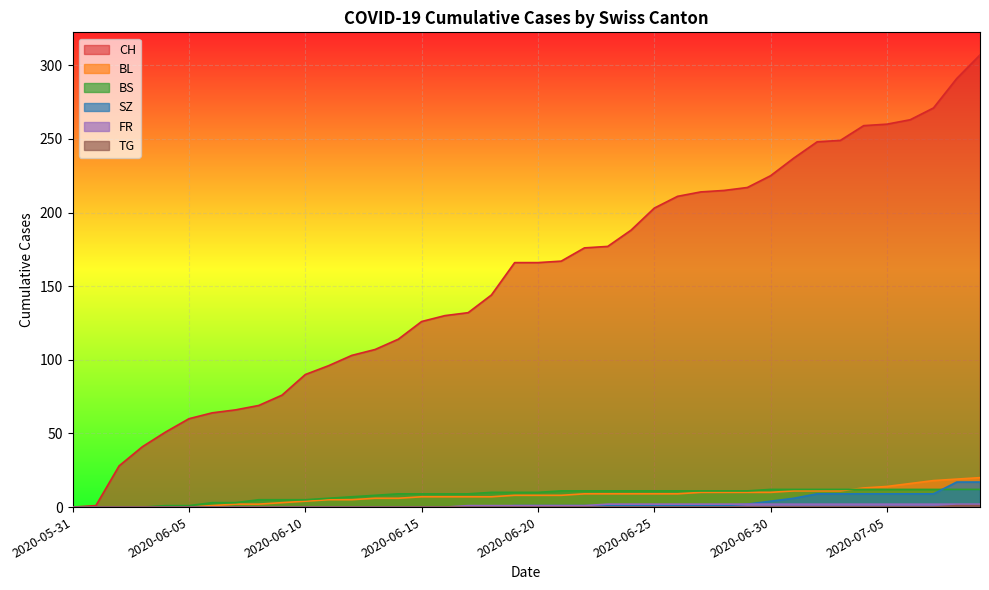

Reading left to right, list all the values displayed in this chart.

CH: 2020-05-31=0	2020-06-01=1	2020-06-02=28	2020-06-03=41	2020-06-04=51	2020-06-05=60	2020-06-06=64	2020-06-07=66	2020-06-08=69	2020-06-09=76	2020-06-10=90	2020-06-11=96	2020-06-12=103	2020-06-13=107	2020-06-14=114	2020-06-15=126	2020-06-16=130	2020-06-17=132	2020-06-18=144	2020-06-19=166	2020-06-20=166	2020-06-21=167	2020-06-22=176	2020-06-23=177	2020-06-24=188	2020-06-25=203	2020-06-26=211	2020-06-27=214	2020-06-28=215	2020-06-29=217	2020-06-30=225	2020-07-01=237	2020-07-02=248	2020-07-03=249	2020-07-04=259	2020-07-05=260	2020-07-06=263	2020-07-07=271	2020-07-08=291	2020-07-09=307
BL: 2020-05-31=0	2020-06-01=0	2020-06-02=0	2020-06-03=0	2020-06-04=0	2020-06-05=0	2020-06-06=1	2020-06-07=2	2020-06-08=2	2020-06-09=3	2020-06-10=4	2020-06-11=5	2020-06-12=5	2020-06-13=6	2020-06-14=6	2020-06-15=7	2020-06-16=7	2020-06-17=7	2020-06-18=7	2020-06-19=8	2020-06-20=8	2020-06-21=8	2020-06-22=9	2020-06-23=9	2020-06-24=9	2020-06-25=9	2020-06-26=9	2020-06-27=10	2020-06-28=10	2020-06-29=10	2020-06-30=10	2020-07-01=11	2020-07-02=11	2020-07-03=11	2020-07-04=13	2020-07-05=14	2020-07-06=16	2020-07-07=18	2020-07-08=19	2020-07-09=20
BS: 2020-05-31=0	2020-06-01=0	2020-06-02=0	2020-06-03=0	2020-06-04=1	2020-06-05=1	2020-06-06=3	2020-06-07=3	2020-06-08=5	2020-06-09=5	2020-06-10=5	2020-06-11=6	2020-06-12=7	2020-06-13=8	2020-06-14=9	2020-06-15=9	2020-06-16=9	2020-06-17=9	2020-06-18=10	2020-06-19=10	2020-06-20=10	2020-06-21=11	2020-06-22=11	2020-06-23=11	2020-06-24=11	2020-06-25=11	2020-06-26=11	2020-06-27=11	2020-06-28=11	2020-06-29=11	2020-06-30=12	2020-07-01=12	2020-07-02=12	2020-07-03=12	2020-07-04=12	2020-07-05=12	2020-07-06=12	2020-07-07=12	2020-07-08=12	2020-07-09=12
SZ: 2020-05-31=0	2020-06-01=0	2020-06-02=0	2020-06-03=0	2020-06-04=0	2020-06-05=0	2020-06-06=0	2020-06-07=0	2020-06-08=0	2020-06-09=0	2020-06-10=0	2020-06-11=0	2020-06-12=0	2020-06-13=0	2020-06-14=0	2020-06-15=0	2020-06-16=0	2020-06-17=0	2020-06-18=0	2020-06-19=1	2020-06-20=1	2020-06-21=1	2020-06-22=1	2020-06-23=1	2020-06-24=1	2020-06-25=1	2020-06-26=1	2020-06-27=1	2020-06-28=1	2020-06-29=2	2020-06-30=4	2020-07-01=6	2020-07-02=9	2020-07-03=9	2020-07-04=9	2020-07-05=9	2020-07-06=9	2020-07-07=9	2020-07-08=17	2020-07-09=17
FR: 2020-05-31=0	2020-06-01=0	2020-06-02=0	2020-06-03=0	2020-06-04=0	2020-06-05=0	2020-06-06=0	2020-06-07=0	2020-06-08=0	2020-06-09=0	2020-06-10=0	2020-06-11=0	2020-06-12=0	2020-06-13=0	2020-06-14=0	2020-06-15=0	2020-06-16=0	2020-06-17=1	2020-06-18=1	2020-06-19=1	2020-06-20=1	2020-06-21=1	2020-06-22=1	2020-06-23=2	2020-06-24=2	2020-06-25=2	2020-06-26=2	2020-06-27=2	2020-06-28=2	2020-06-29=2	2020-06-30=2	2020-07-01=2	2020-07-02=2	2020-07-03=2	2020-07-04=2	2020-07-05=2	2020-07-06=2	2020-07-07=2	2020-07-08=2	2020-07-09=2
TG: 2020-05-31=0	2020-06-01=0	2020-06-02=0	2020-06-03=0	2020-06-04=0	2020-06-05=0	2020-06-06=0	2020-06-07=0	2020-06-08=0	2020-06-09=0	2020-06-10=0	2020-06-11=0	2020-06-12=0	2020-06-13=0	2020-06-14=0	2020-06-15=0	2020-06-16=0	2020-06-17=0	2020-06-18=0	2020-06-19=0	2020-06-20=0	2020-06-21=0	2020-06-22=0	2020-06-23=0	2020-06-24=0	2020-06-25=0	2020-06-26=0	2020-06-27=0	2020-06-28=0	2020-06-29=0	2020-06-30=0	2020-07-01=0	2020-07-02=0	2020-07-03=0	2020-07-04=0	2020-07-05=0	2020-07-06=0	2020-07-07=0	2020-07-08=1	2020-07-09=1